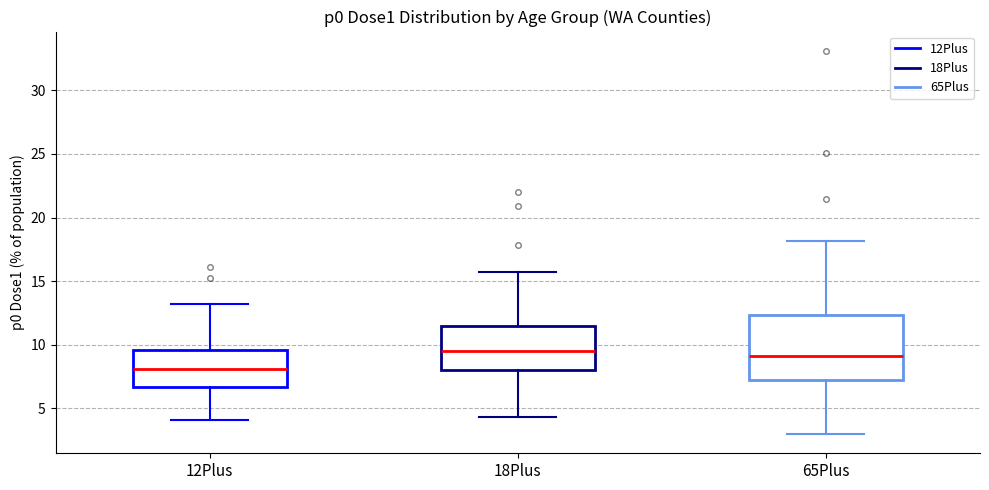

Reading left to right, read every box against the y-axis: the position of its median line, the range the box covers, and the ends of its whiskers. The values are not printed on the chart, so give them approximately, as read against the axis.

12Plus: median 8.0, box 6.5 to 9.5, whiskers 4.0 to 13.0
18Plus: median 9.5, box 8.0 to 11.5, whiskers 4.5 to 15.5
65Plus: median 9.0, box 7.0 to 12.5, whiskers 3.0 to 18.0